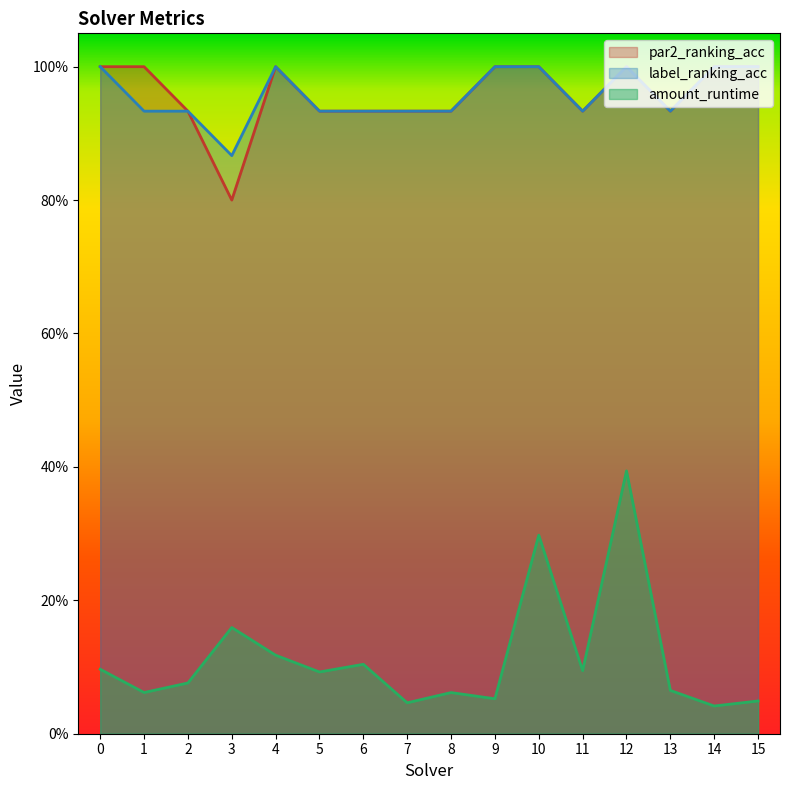

True or false: label_ranking_acc and amount_runtime intersect in this chart.

False